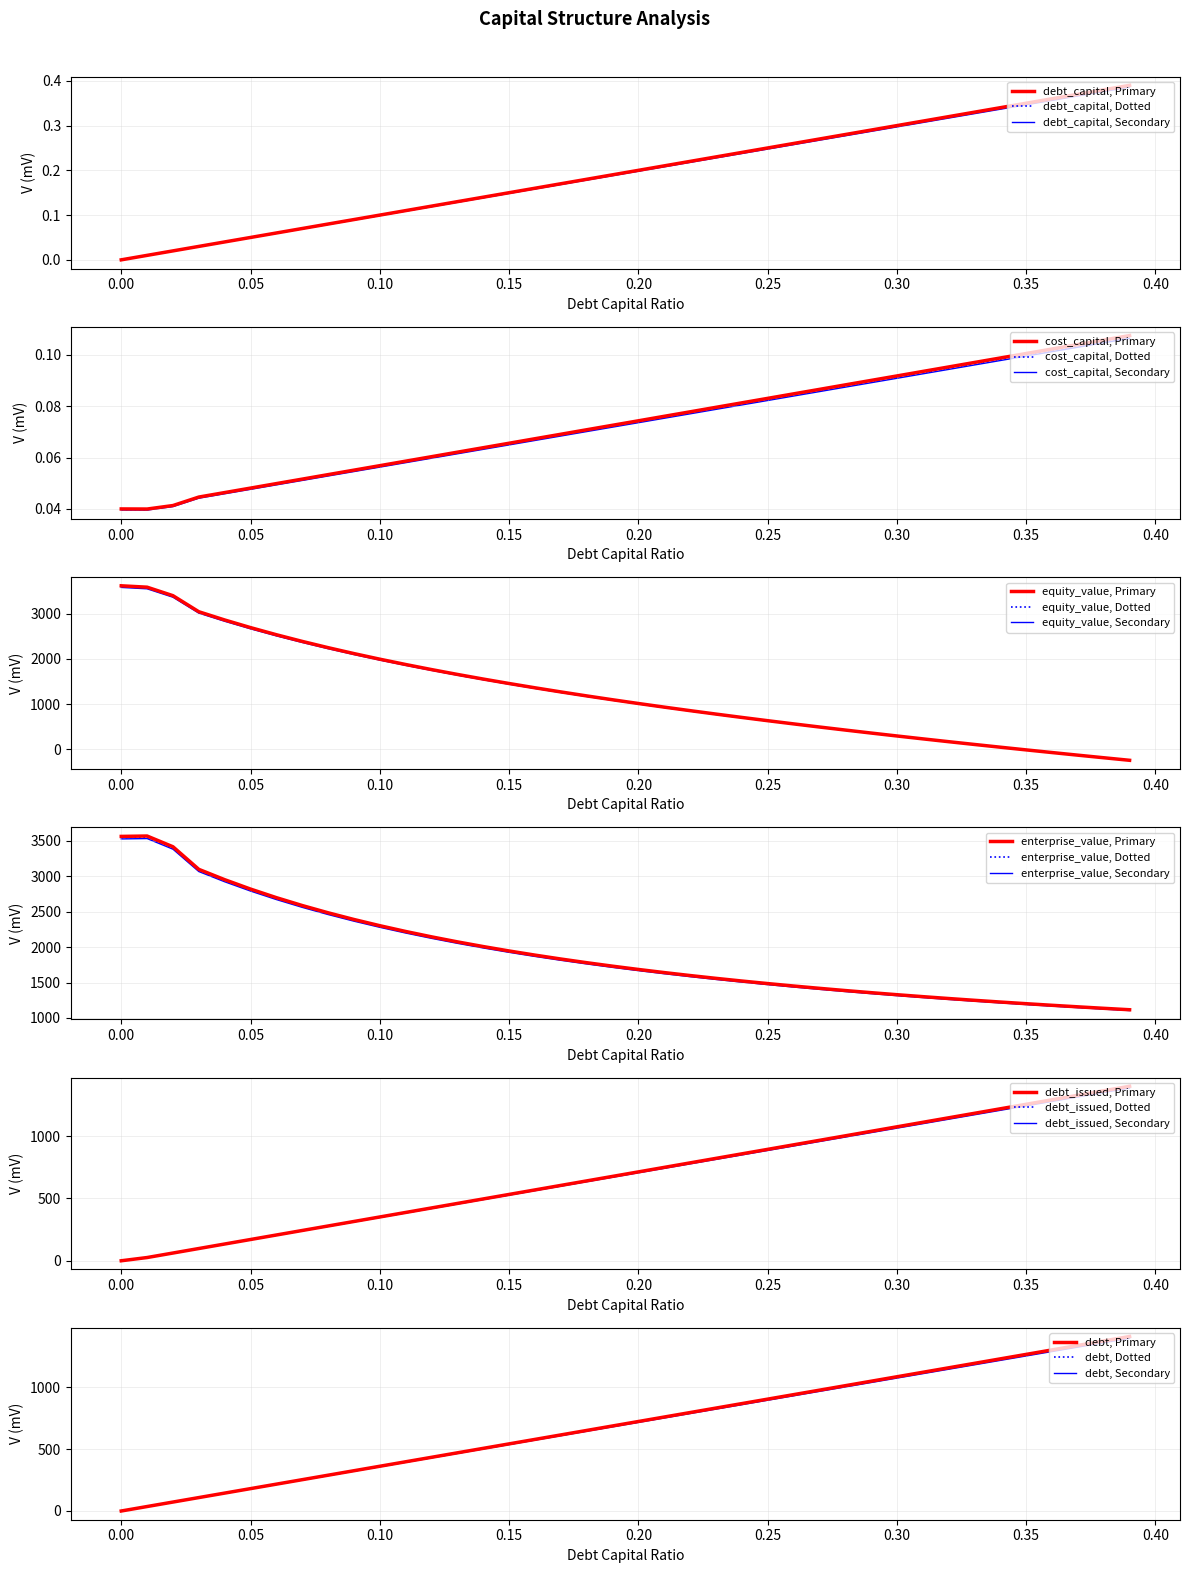

How many values in the equity_value series are below 1085?

20